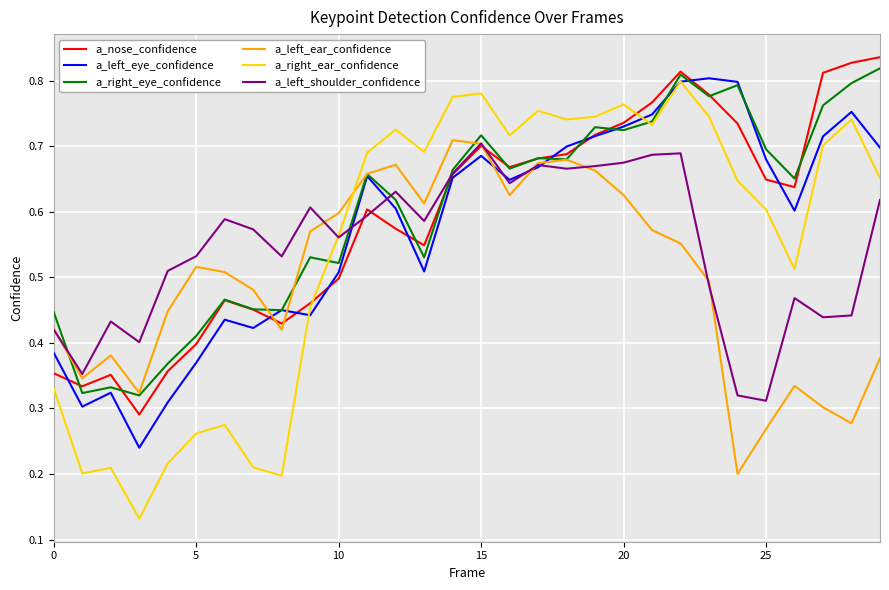

Which series has the largest range (max minus min)?

a_right_ear_confidence